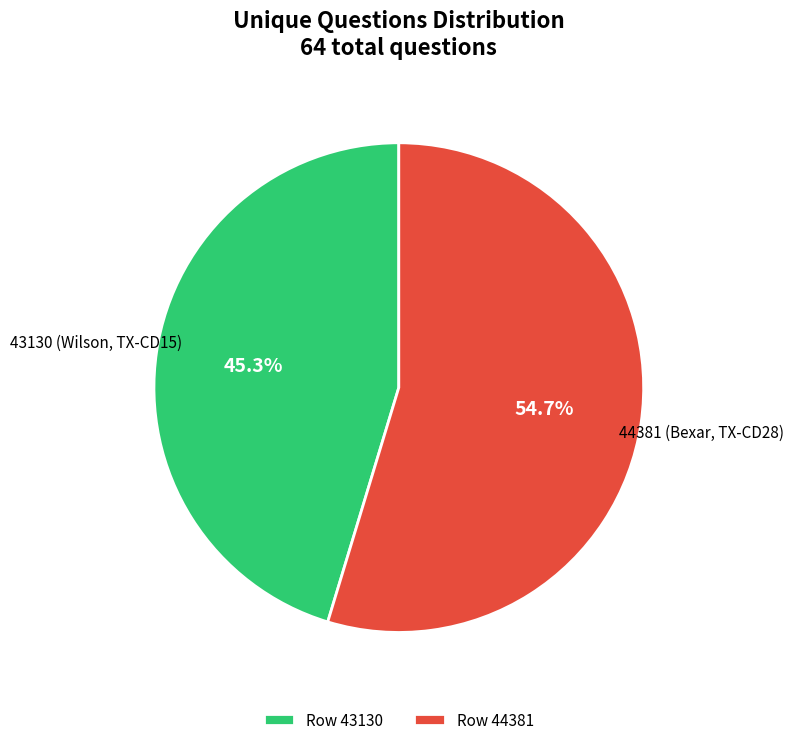

What percentage is NOT represented by 44381?

45.3%